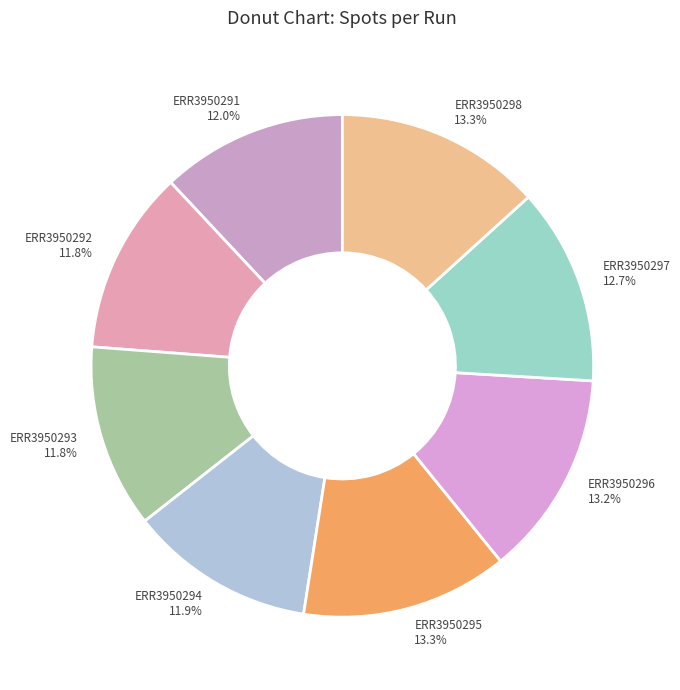

What is the ratio of the value at ERR3950292 to the value at ERR3950291?

1.0